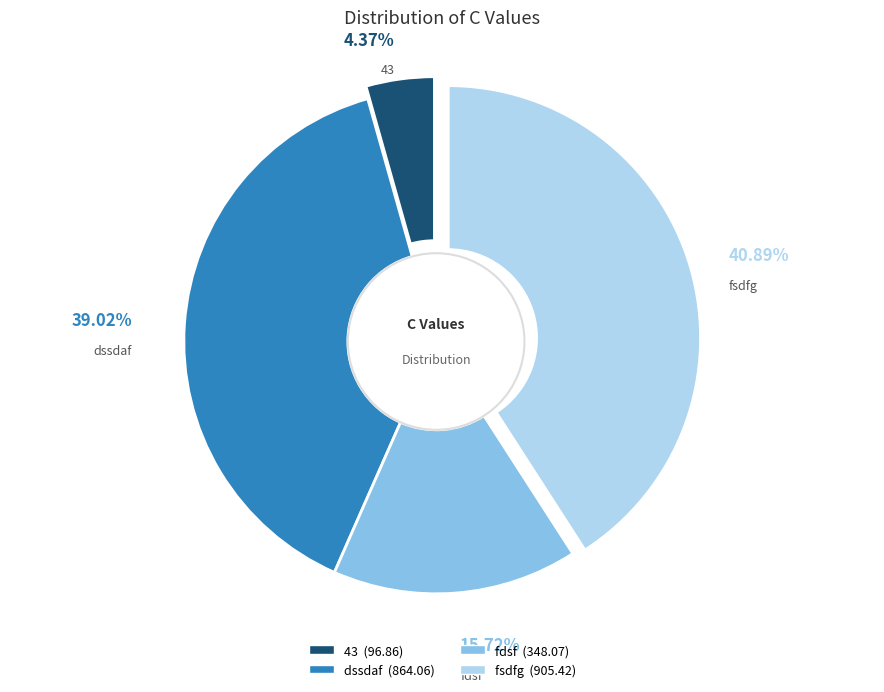

To the nearest percent, what is the average slice percentage?

25%